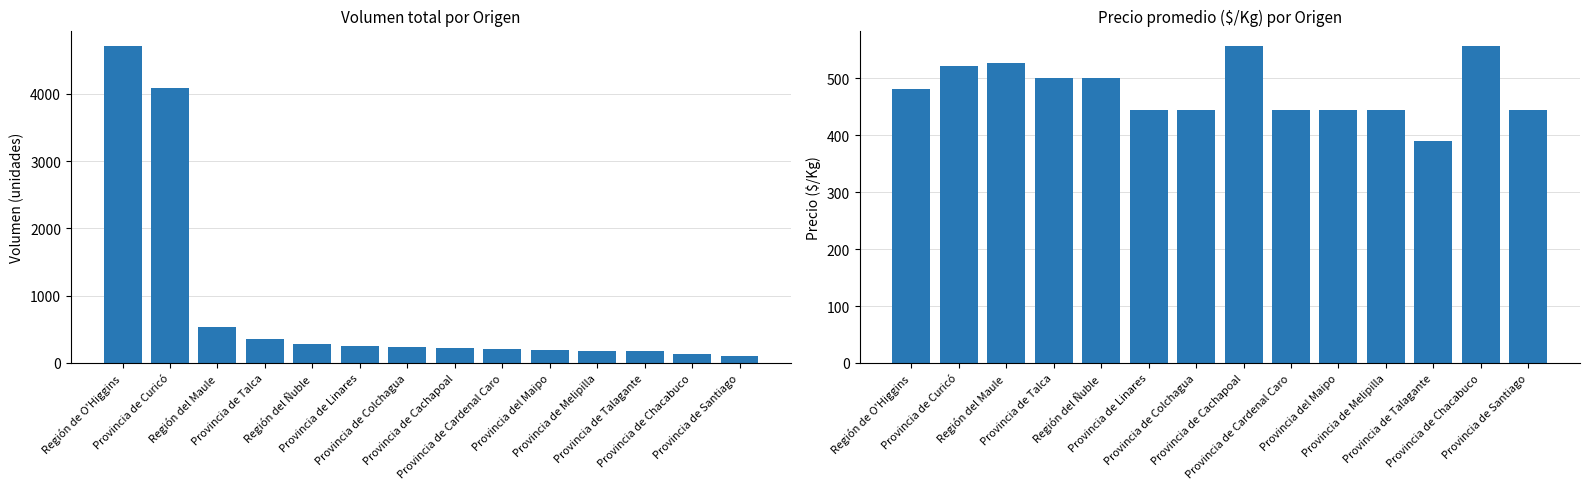

How many bars are there in each group?

2